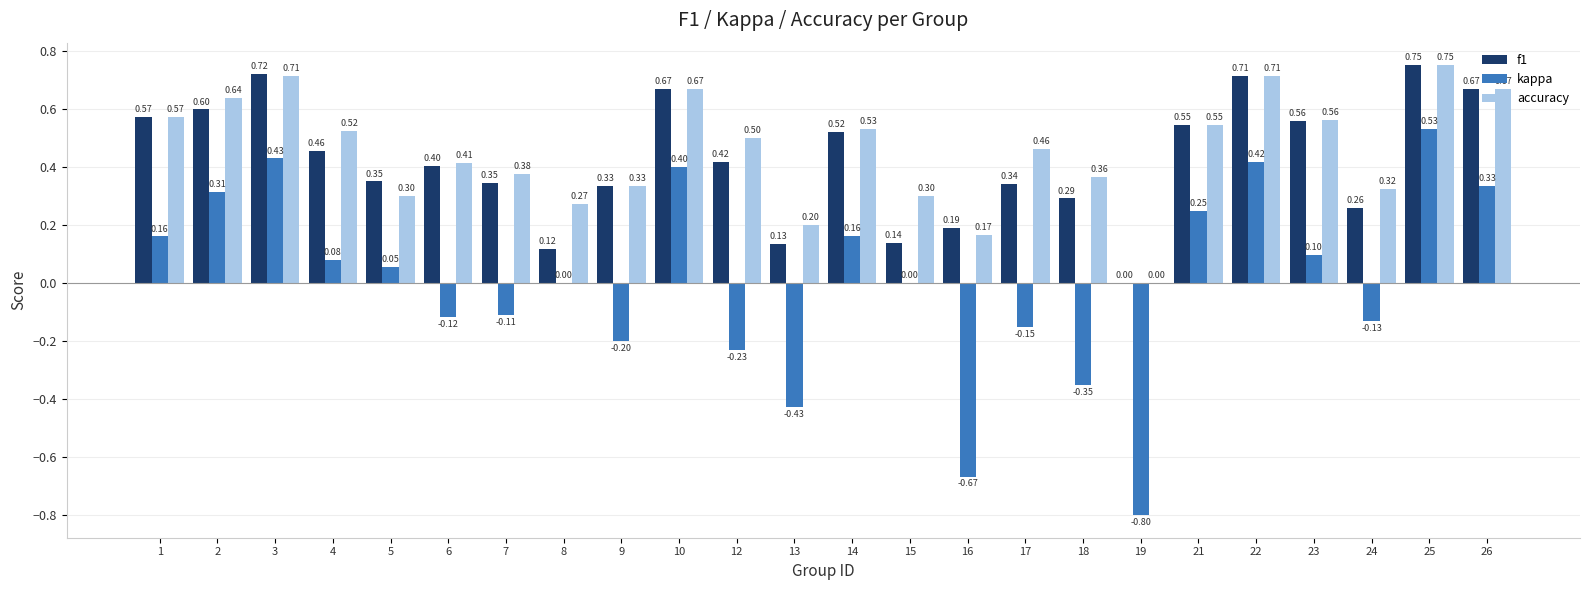

Between 1 and 19, which series saw the biggest shift?

kappa